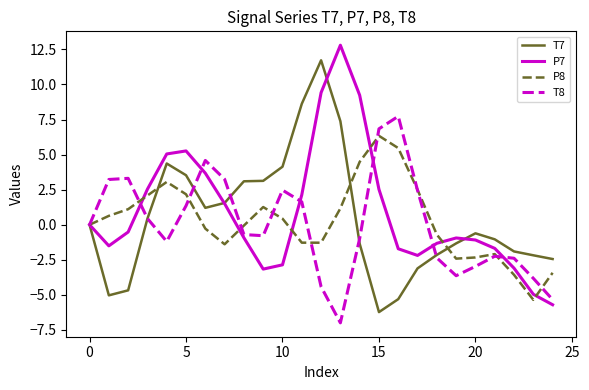

What is the minimum value for P8?

-5.4